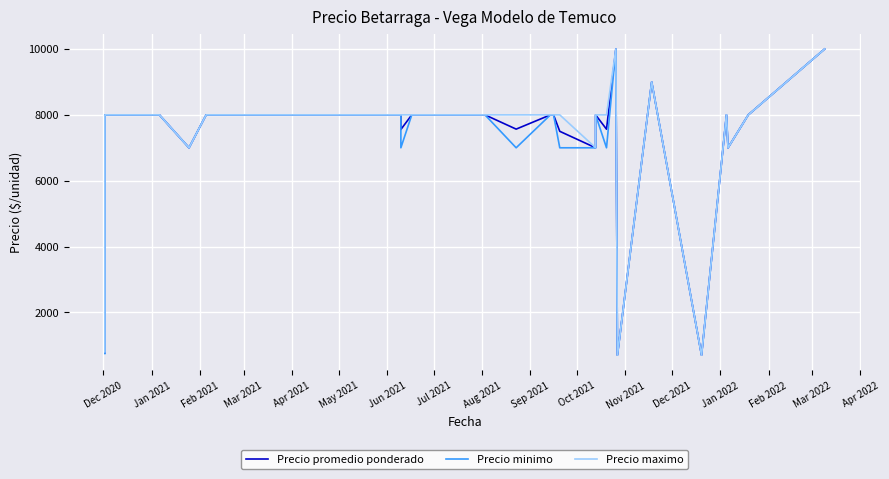

What is the sum of all Precio promedio ponderado values?

298362